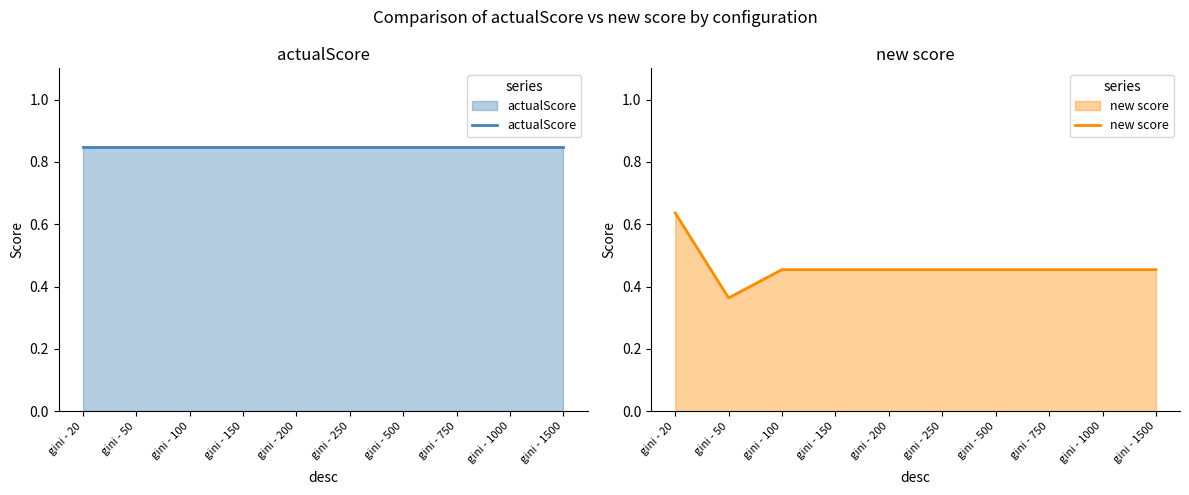

True or false: new score has more than 2 interior local peaks.

False